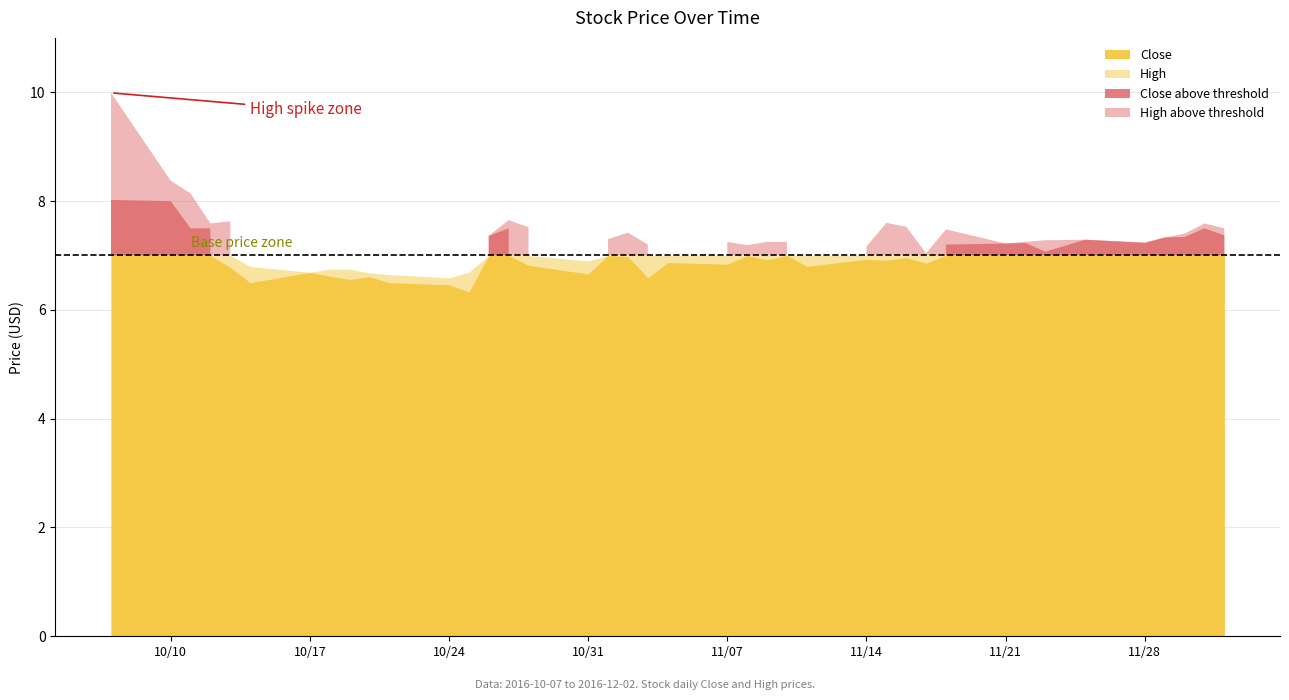

How many data points in High are above 7?

29